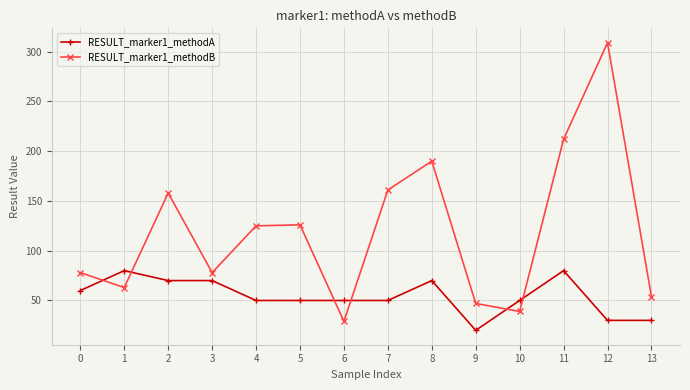

Is it true that RESULT_marker1_methodA equals 40 at 12?

False